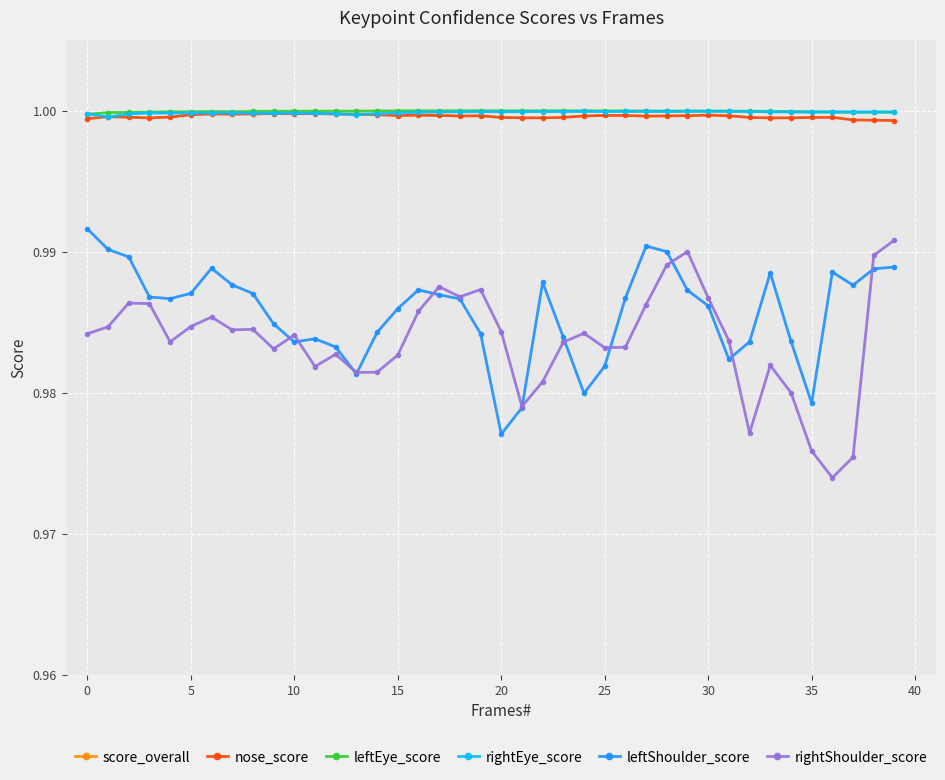

True or false: leftEye_score and rightShoulder_score cross at least once.

False